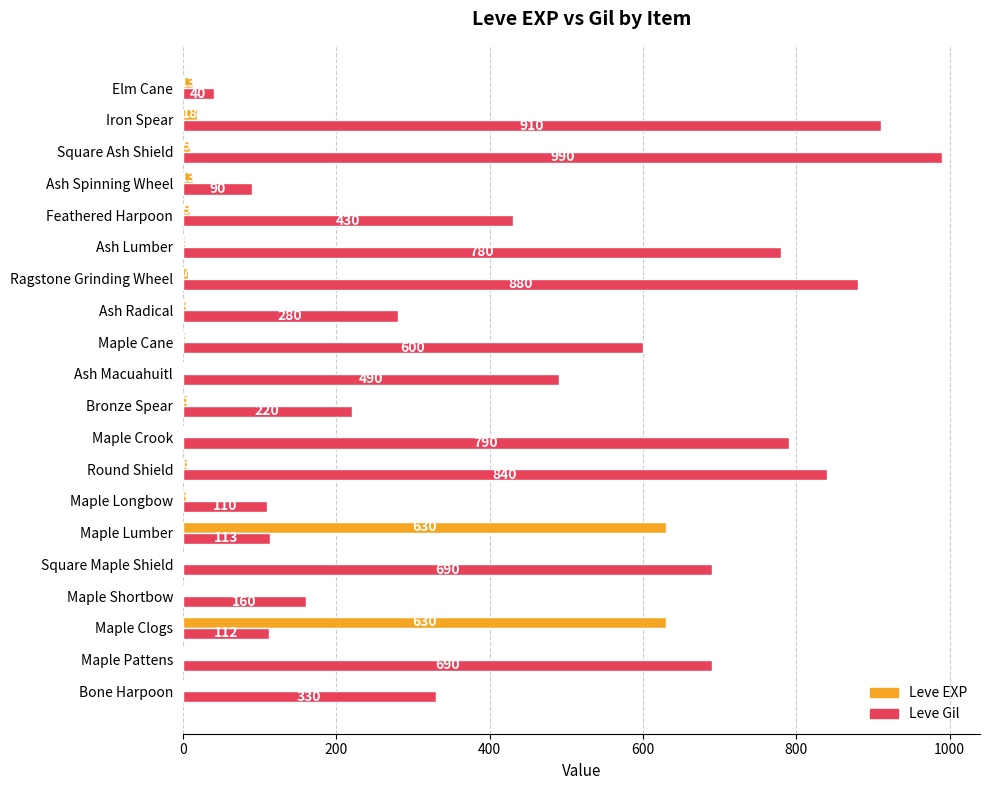

How many categories are shown in the chart?

20